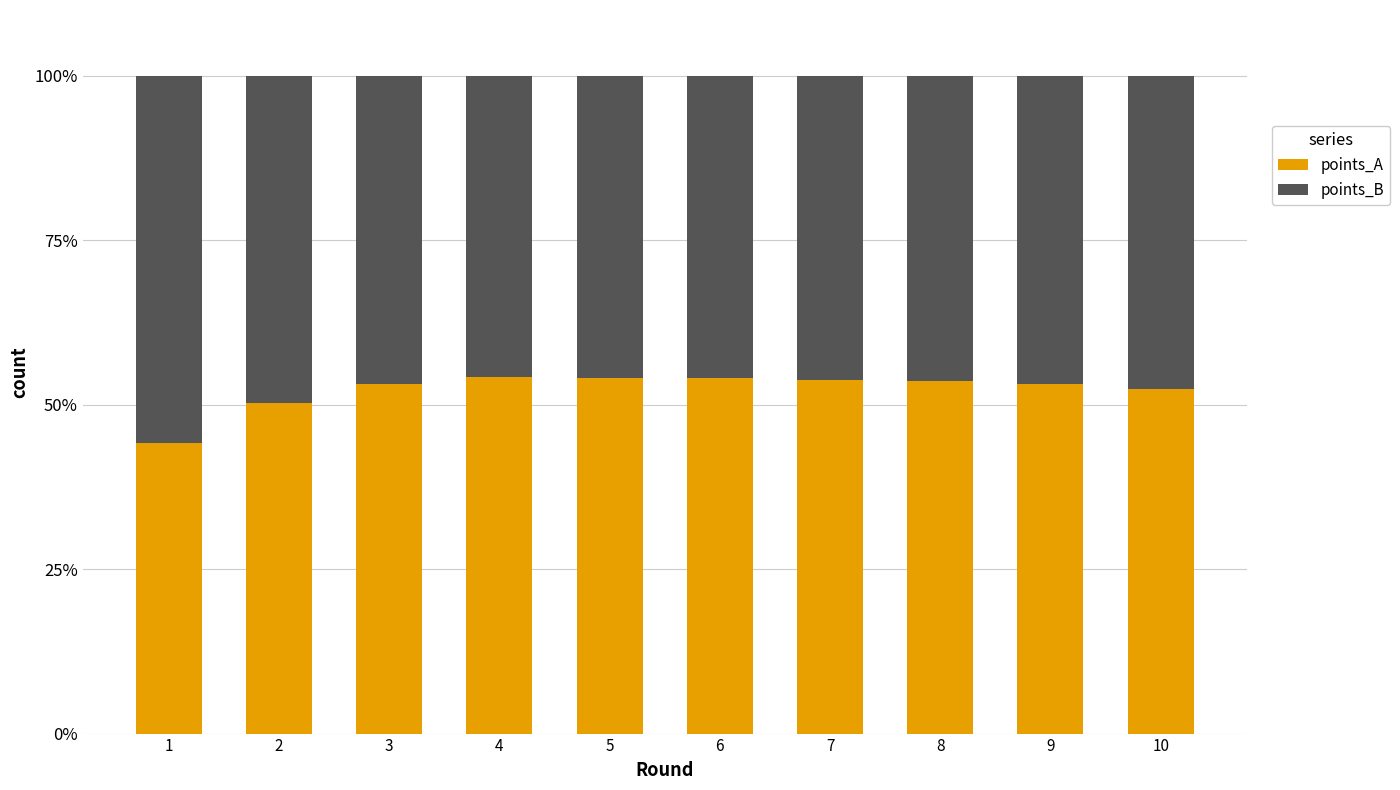

What is the minimum value for points_A?

44.2